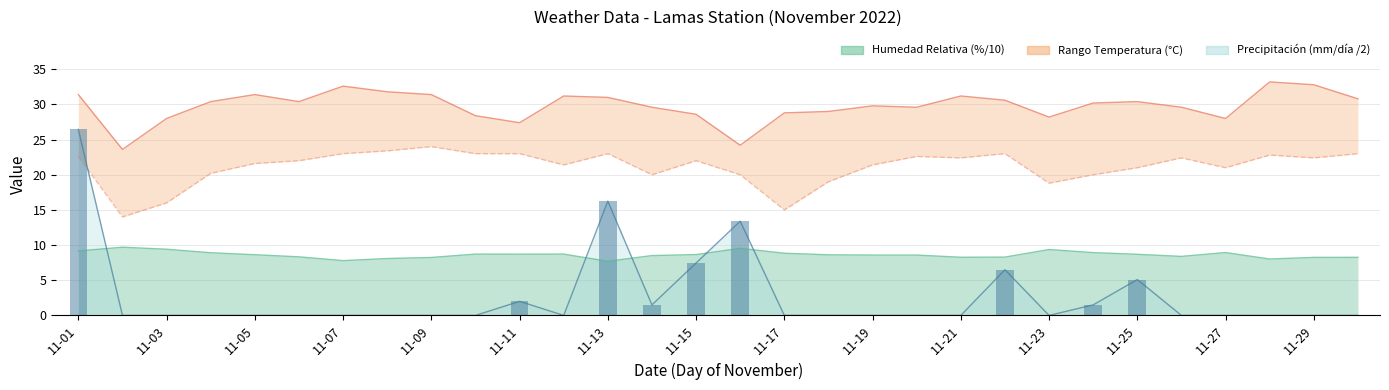

Which category has the highest value in the MAX series?

11-28